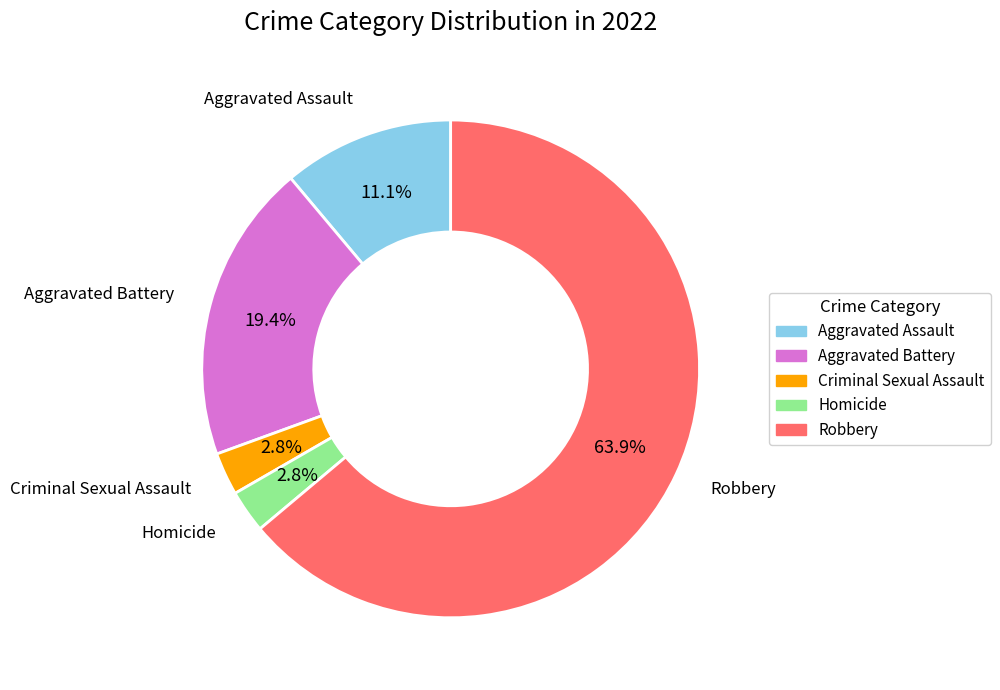

What is the largest slice in the pie chart?

Robbery